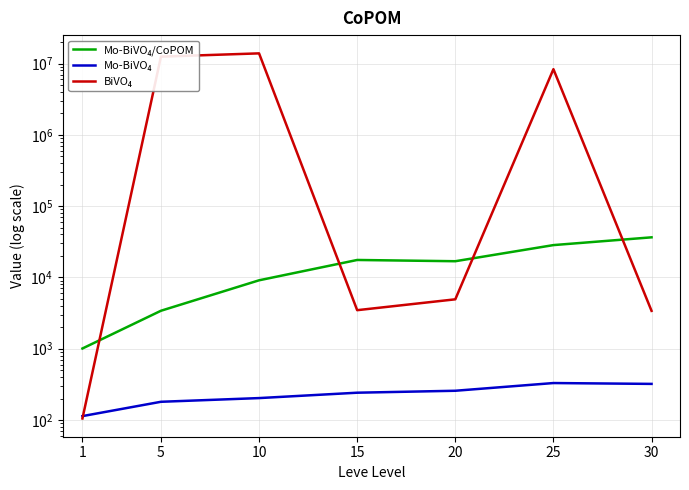

How many interior local peaks does the Mo-BiVO₄ series have?

1